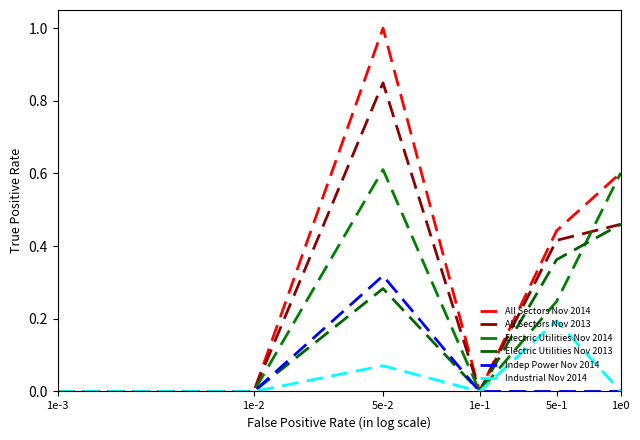

Count the number of data series in this chart.

6